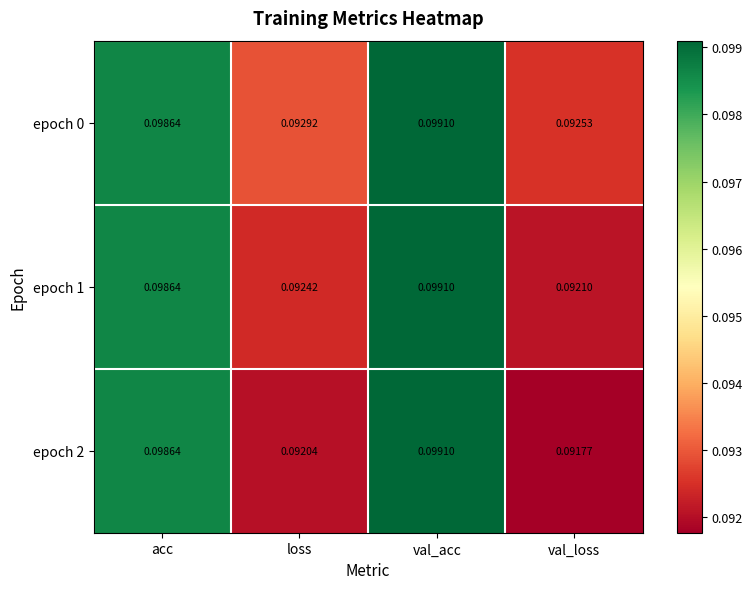

What is the total value across all series at loss?

0.3